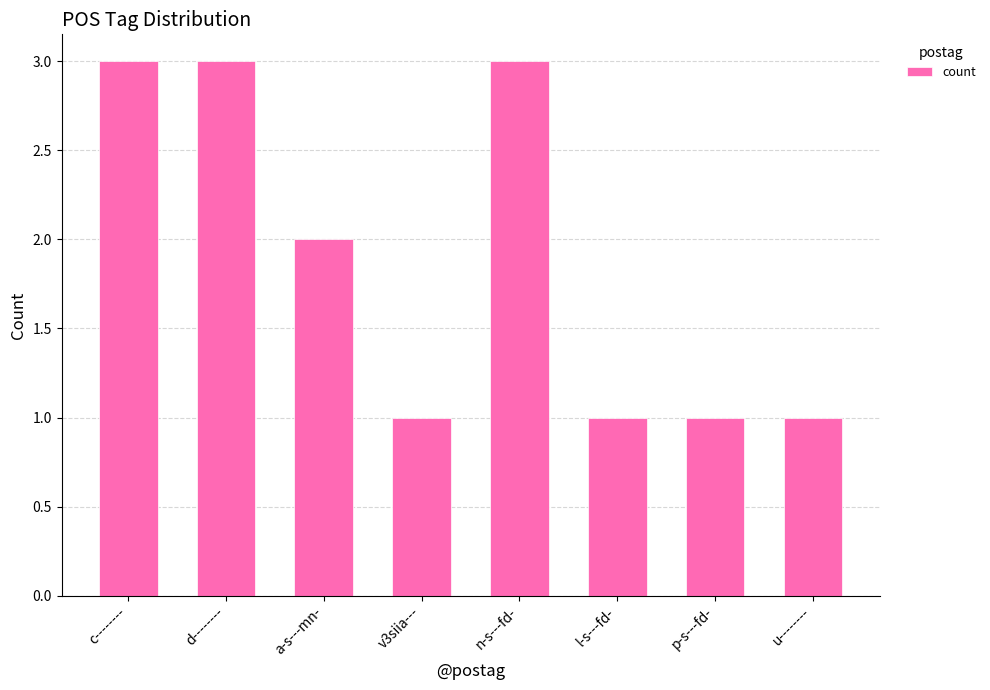

What is the greatest value displayed?

3